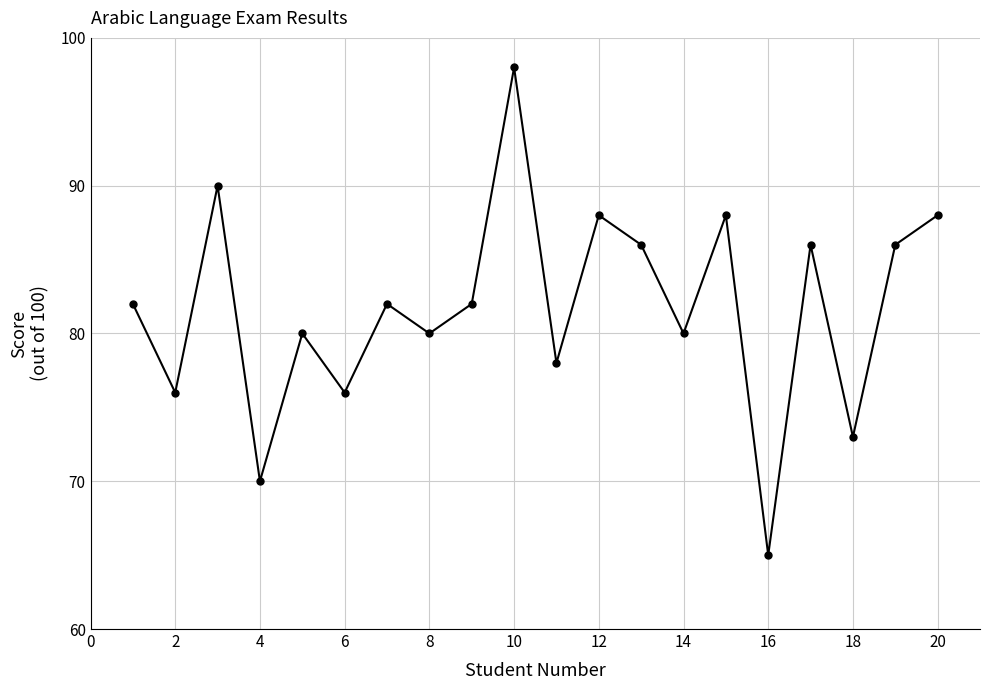

How many data points does each series have?

20